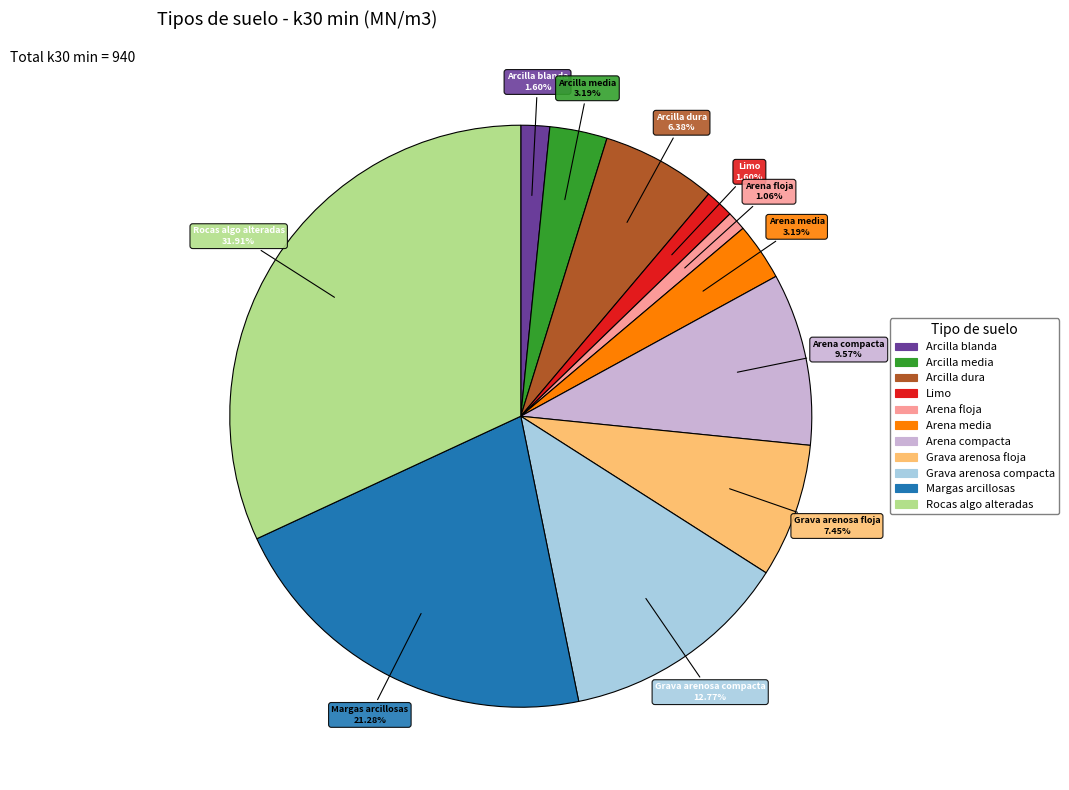

What is the largest slice in the pie chart?

Rocas algo alteradas